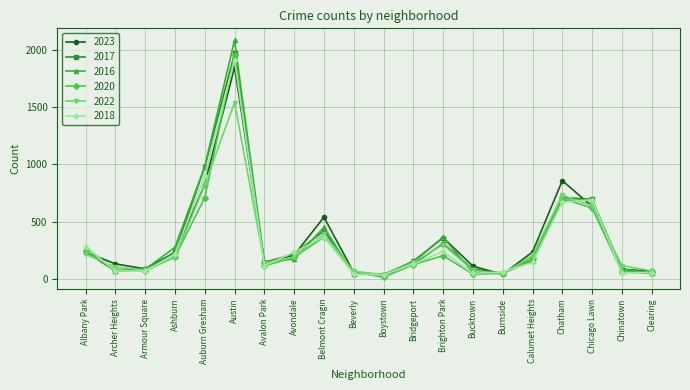

At which category does the chart reach its peak across all series?

Austin